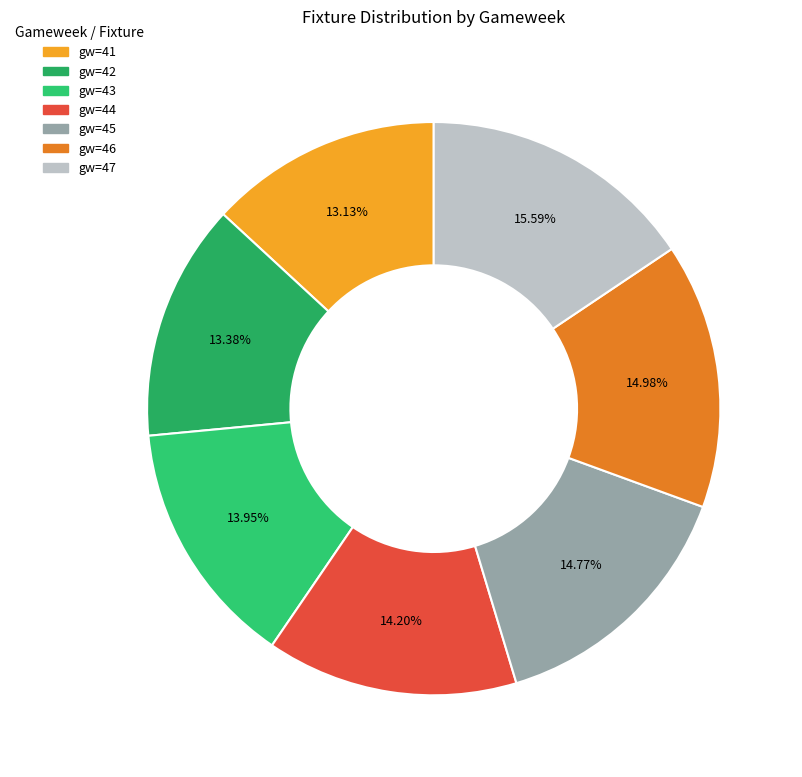

What percentage do gw=44 and gw=46 together represent?

29.2%